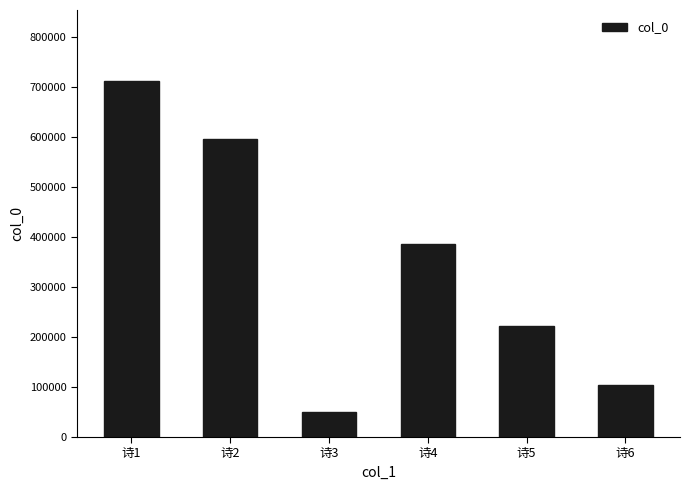

What is the difference between the second highest and minimum values?

546910